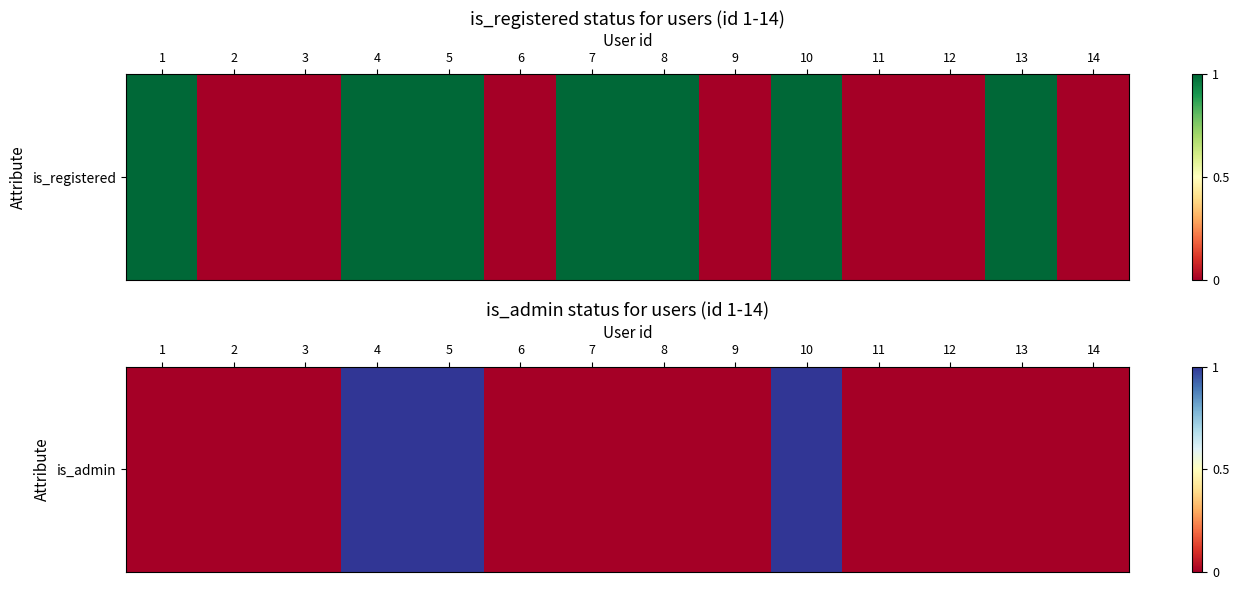

The chart shows a value of 0 at 9. True or false?

True